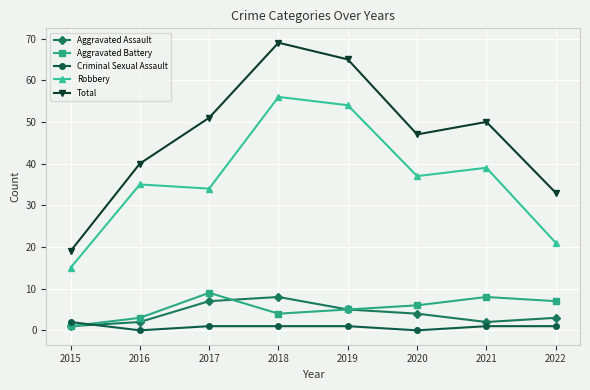

Is it true that Criminal Sexual Assault equals 1 at 2022?

True